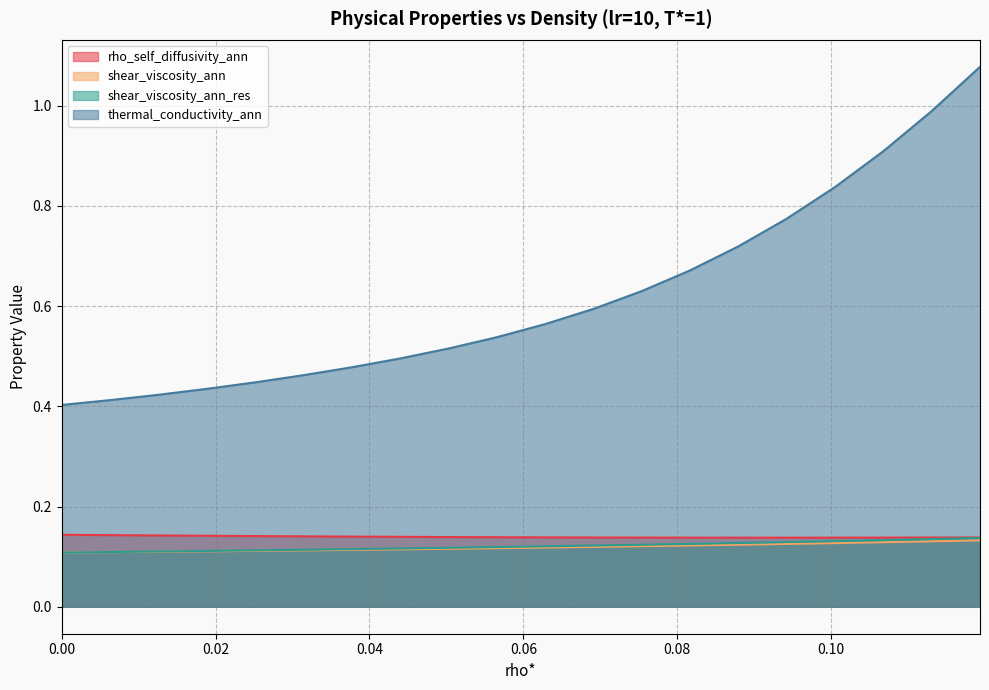

True or false: thermal_conductivity_ann has a value of 0.4 at 0.00628140703517588.

True